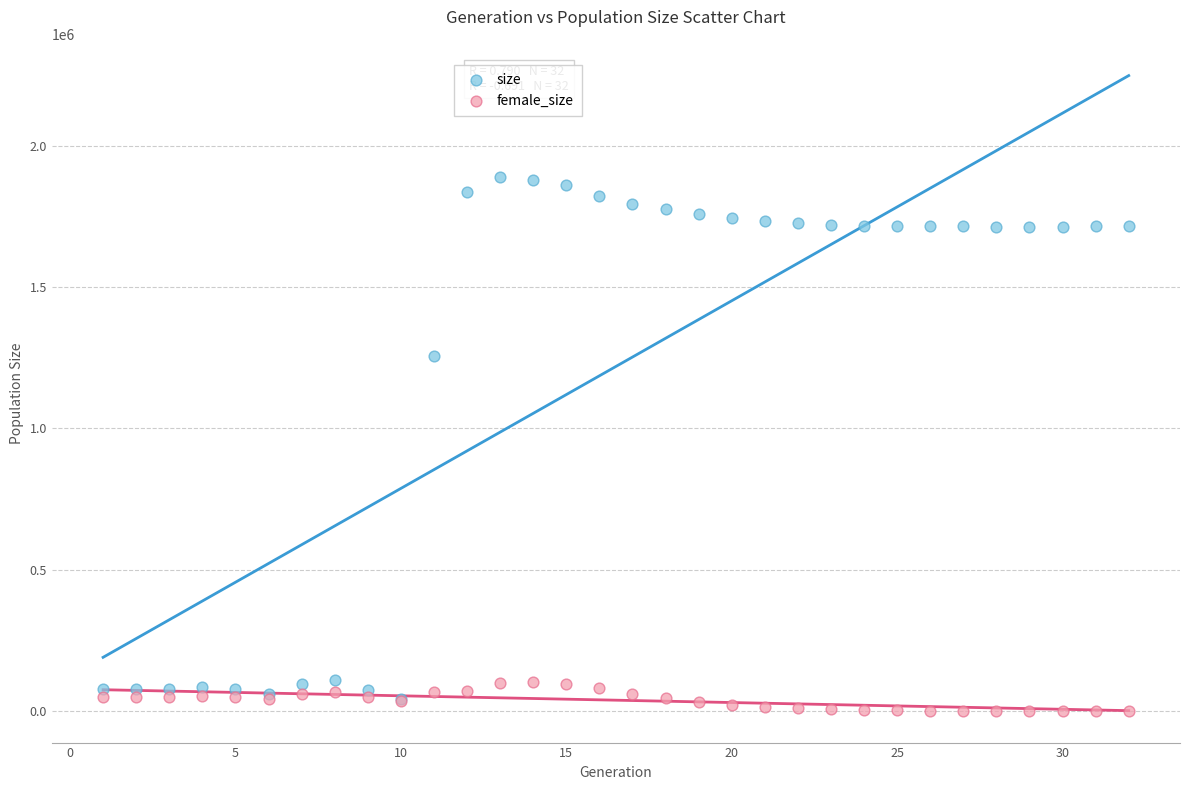

In the size series, what Y value is closest to 964744?

1254526